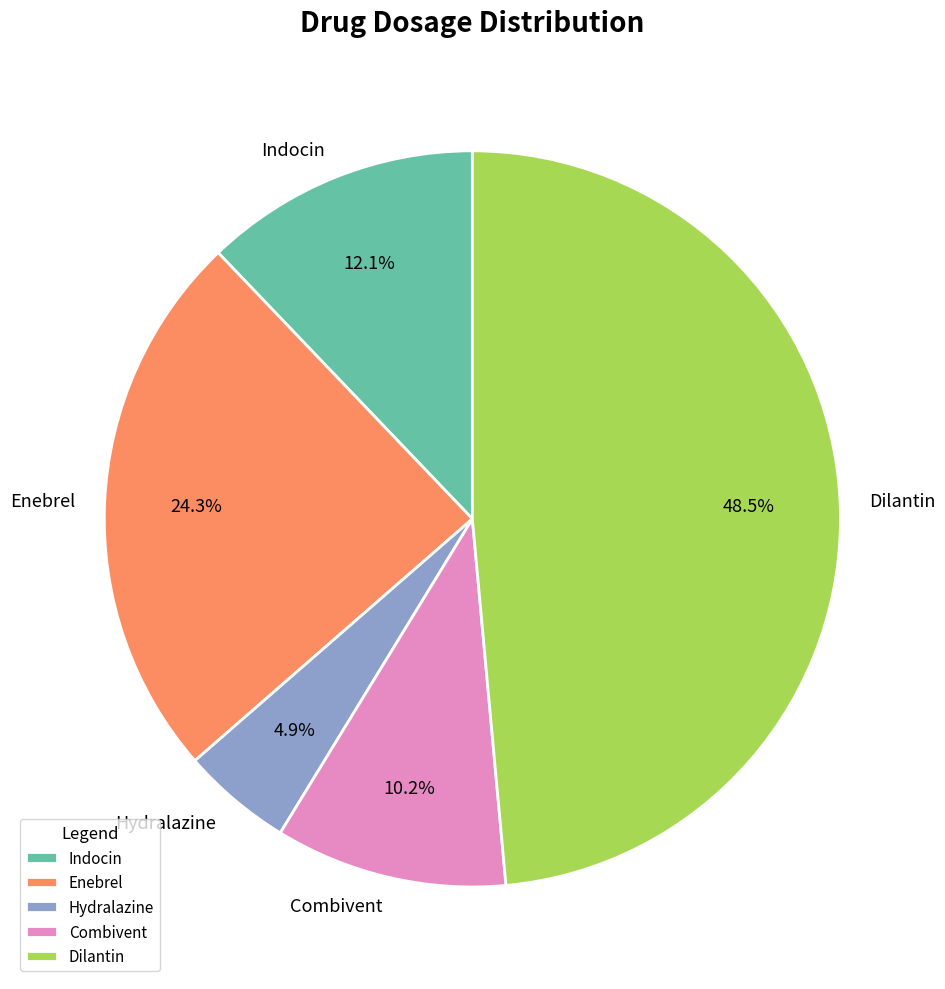

Approximately how many times larger is the value at Indocin compared to Combivent?

1.2